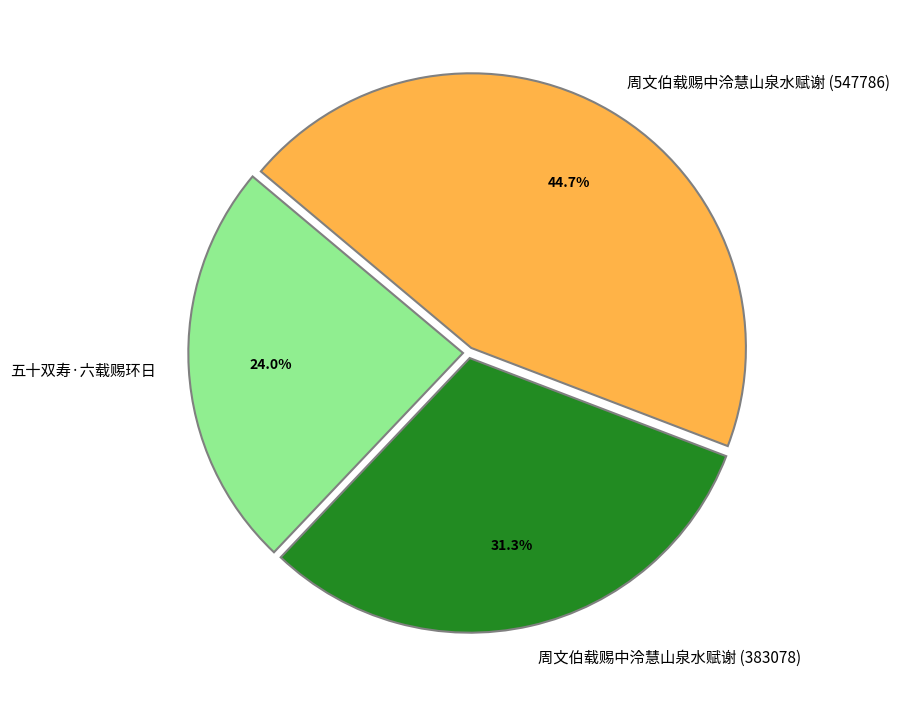

The 五十双寿·六载赐环日 slice represents 19% of the pie. True or false?

False